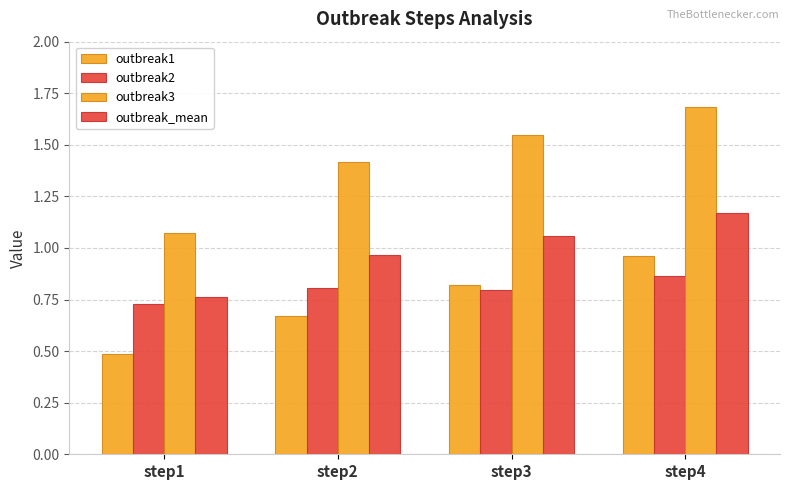

The value of outbreak3 at step3 is 2.4. True or false?

False